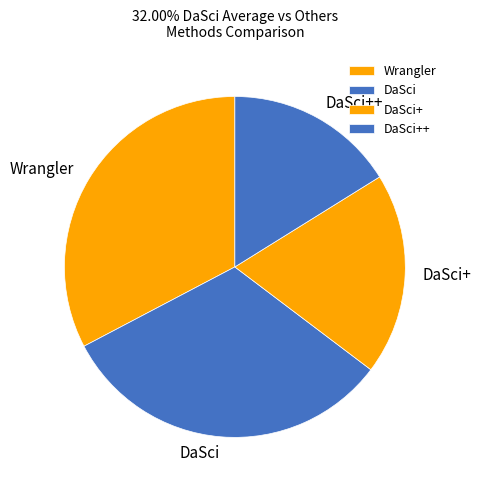

Which slice is the smallest?

DaSci++